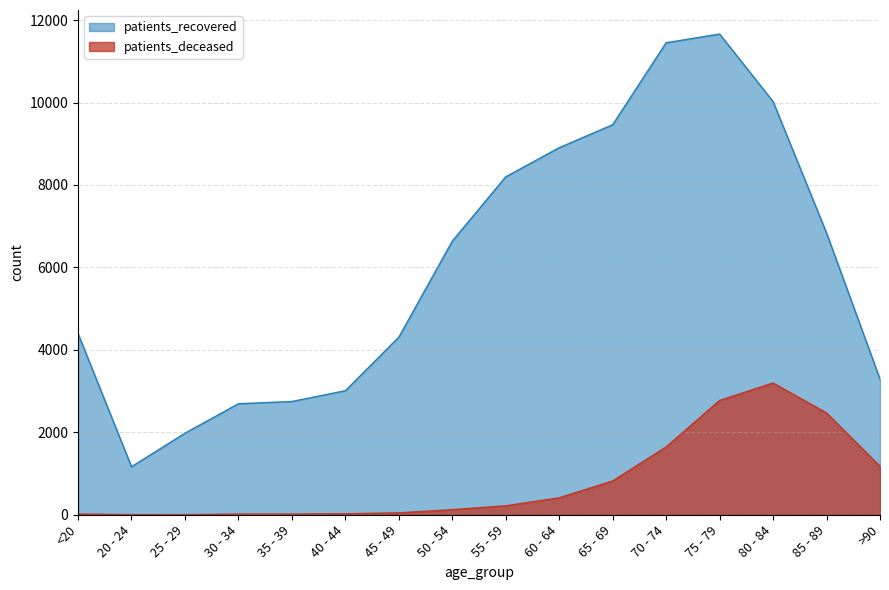

What position from the left is 55 - 59?

9